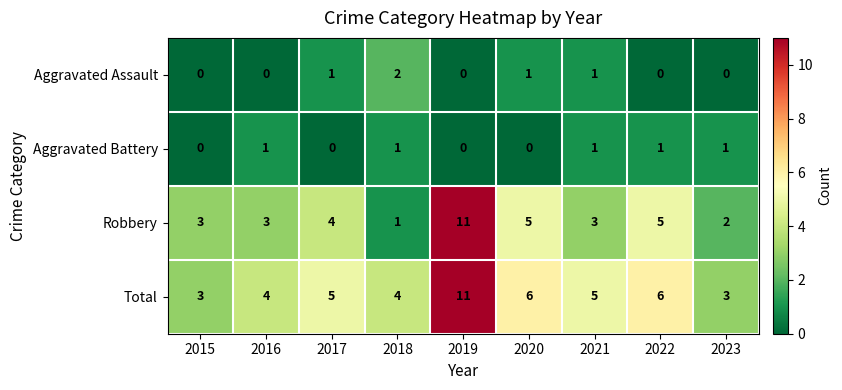

Which category has the lowest value in the Robbery series?

2018